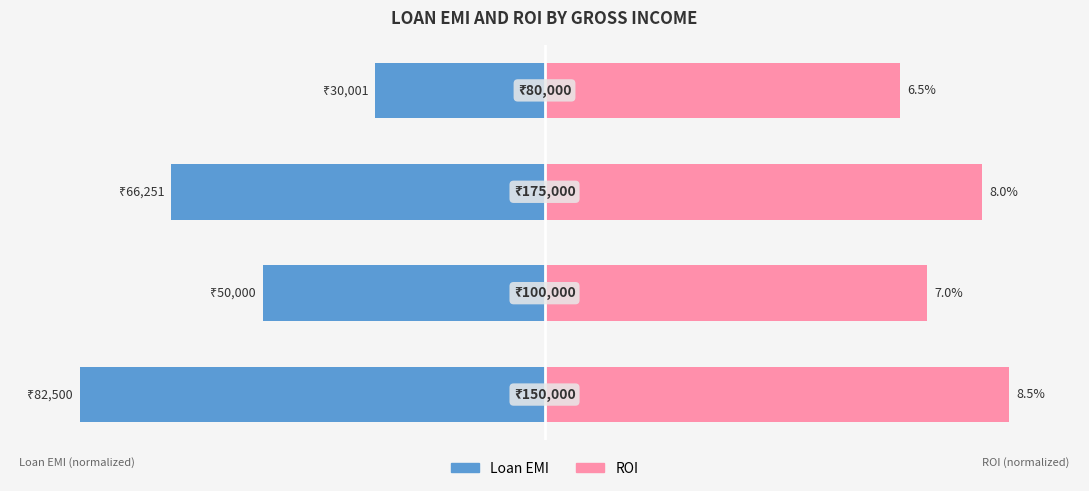

How many bars are there in each group?

2